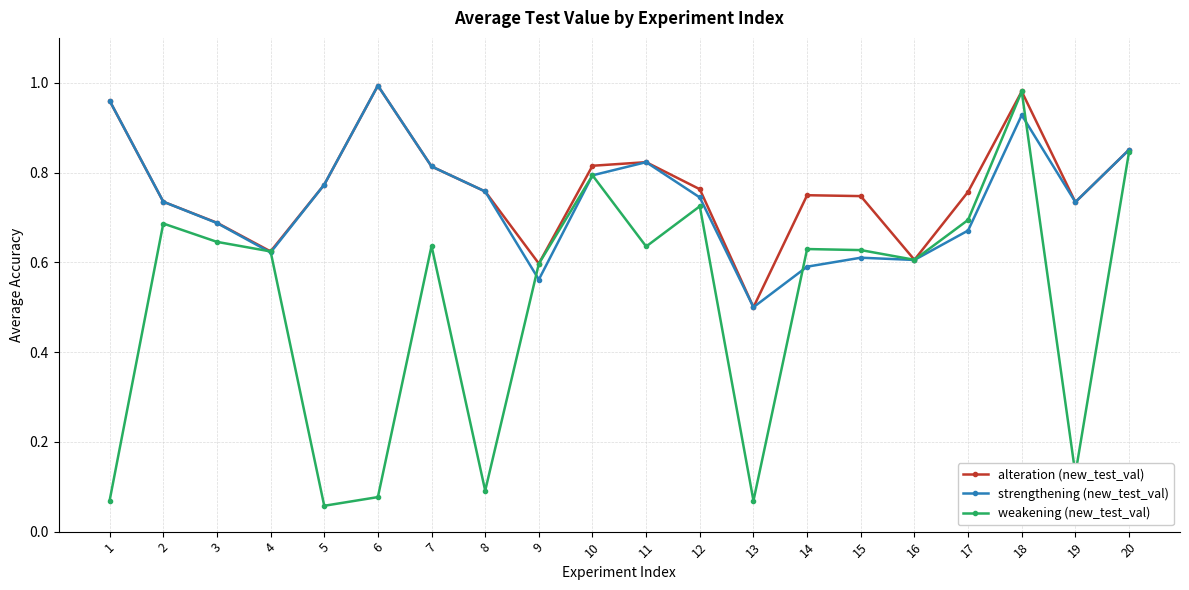

What is the total value across all series at 14?

2.0